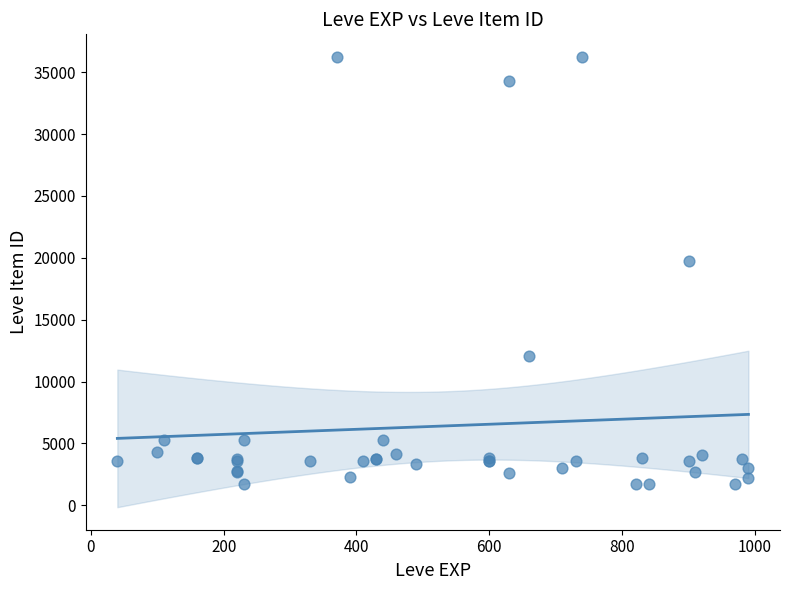

What Y value in the scatter plot is closest to 18967?

19744